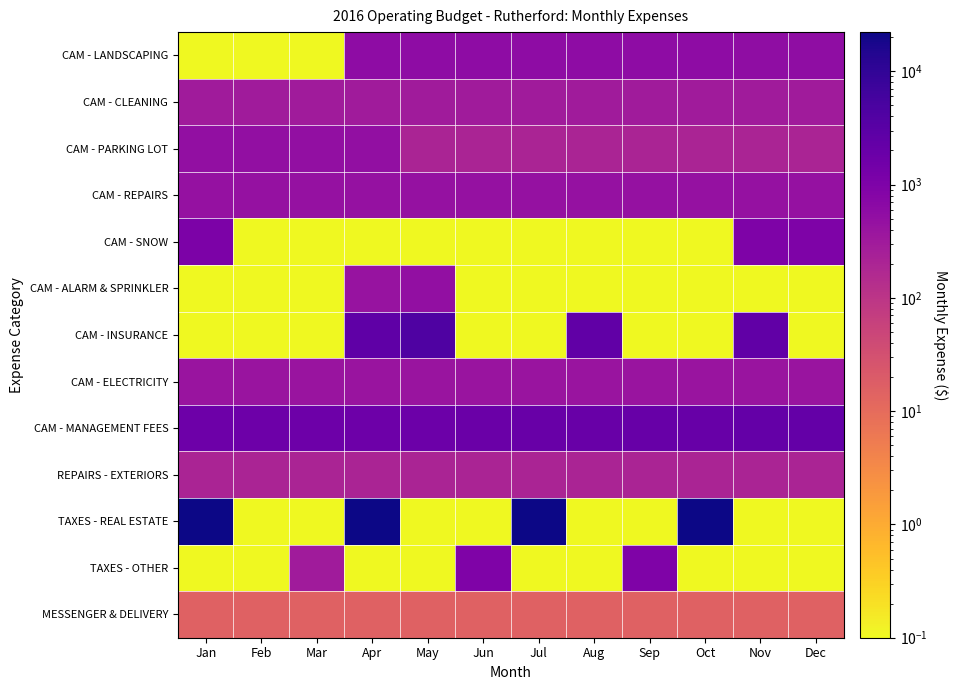

How many distinct data groups are displayed?

13